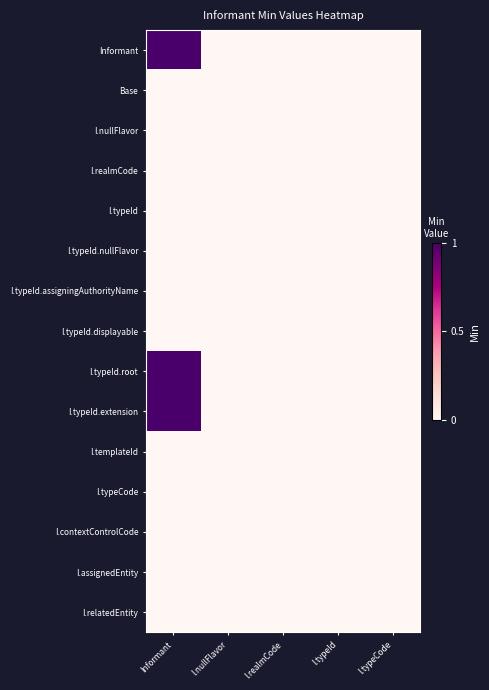

Reading left to right, list all the values displayed in this chart.

Informant: Informant=1	I.nullFlavor=0	I.realmCode=0	I.typeId=0	I.typeCode=0
Base: Informant=0	I.nullFlavor=0	I.realmCode=0	I.typeId=0	I.typeCode=0
I.nullFlavor: Informant=0	I.nullFlavor=0	I.realmCode=0	I.typeId=0	I.typeCode=0
I.realmCode: Informant=0	I.nullFlavor=0	I.realmCode=0	I.typeId=0	I.typeCode=0
I.typeId: Informant=0	I.nullFlavor=0	I.realmCode=0	I.typeId=0	I.typeCode=0
I.typeId.nullFlavor: Informant=0	I.nullFlavor=0	I.realmCode=0	I.typeId=0	I.typeCode=0
I.typeId.assigningAuthorityName: Informant=0	I.nullFlavor=0	I.realmCode=0	I.typeId=0	I.typeCode=0
I.typeId.displayable: Informant=0	I.nullFlavor=0	I.realmCode=0	I.typeId=0	I.typeCode=0
I.typeId.root: Informant=1	I.nullFlavor=0	I.realmCode=0	I.typeId=0	I.typeCode=0
I.typeId.extension: Informant=1	I.nullFlavor=0	I.realmCode=0	I.typeId=0	I.typeCode=0
I.templateId: Informant=0	I.nullFlavor=0	I.realmCode=0	I.typeId=0	I.typeCode=0
I.typeCode: Informant=0	I.nullFlavor=0	I.realmCode=0	I.typeId=0	I.typeCode=0
I.contextControlCode: Informant=0	I.nullFlavor=0	I.realmCode=0	I.typeId=0	I.typeCode=0
I.assignedEntity: Informant=0	I.nullFlavor=0	I.realmCode=0	I.typeId=0	I.typeCode=0
I.relatedEntity: Informant=0	I.nullFlavor=0	I.realmCode=0	I.typeId=0	I.typeCode=0